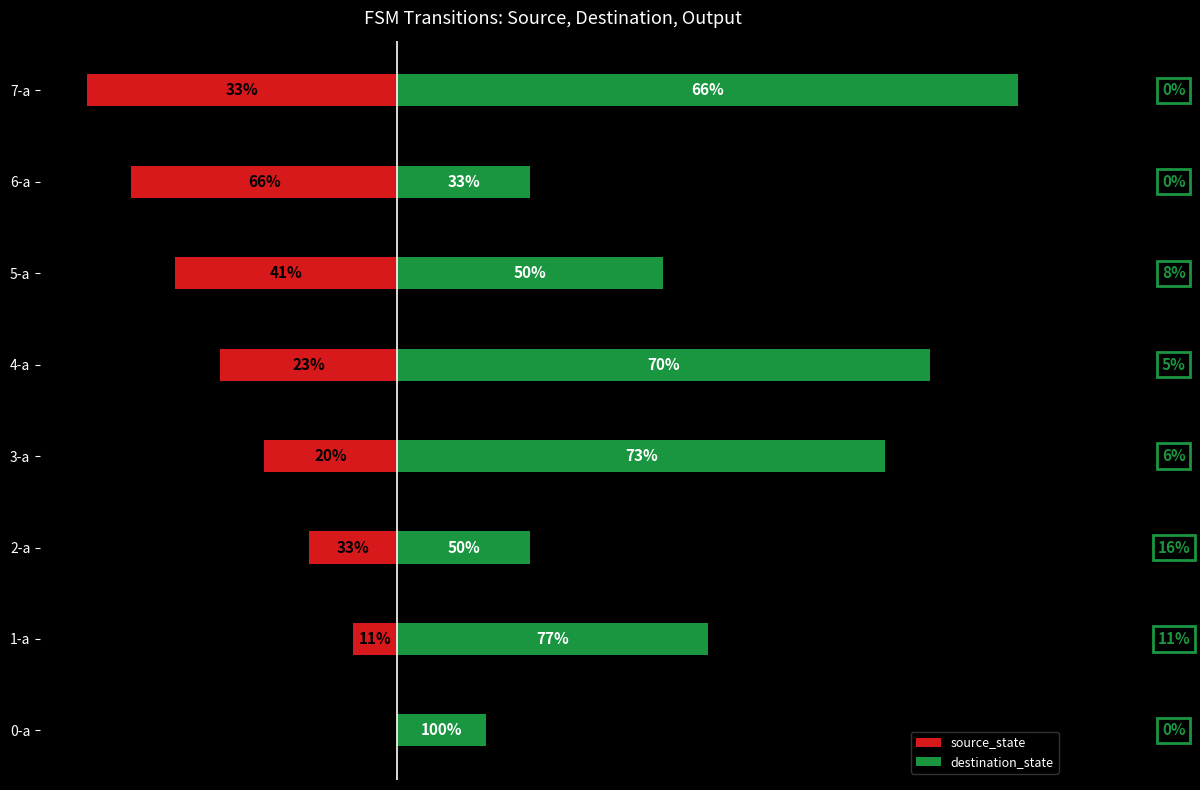

Rank the series at 2-a from highest to lowest value.

destination_state, source_state